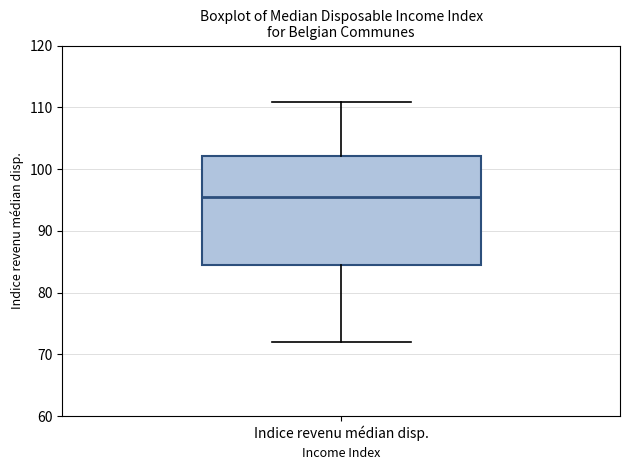

Where does the median line of the box for Indice revenu médian disp. sit on the y-axis? The values are not printed on the chart, so give them approximately, as read against the axis.

96